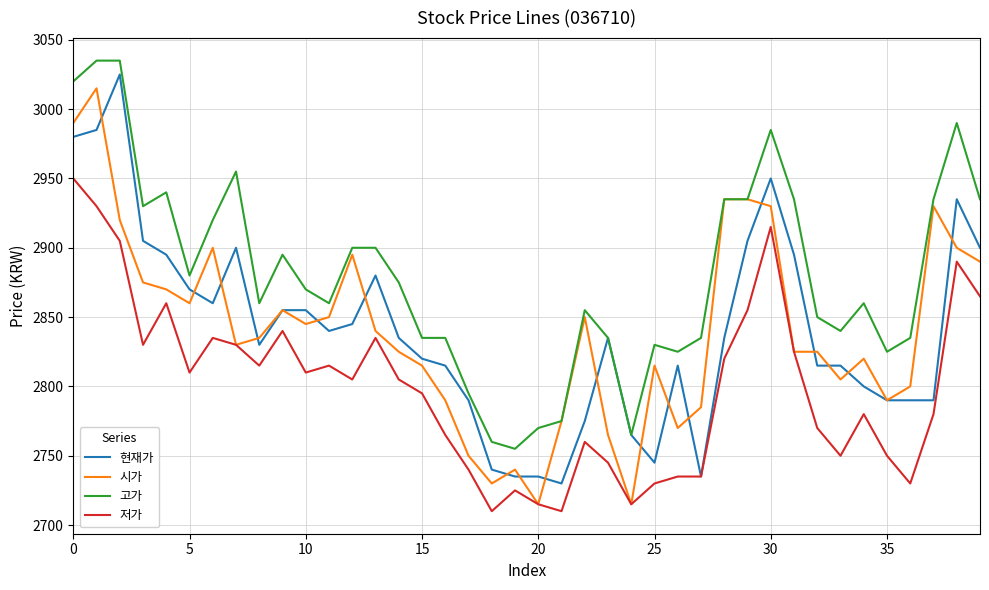

True or false: 저가 and 고가 cross at least once.

False